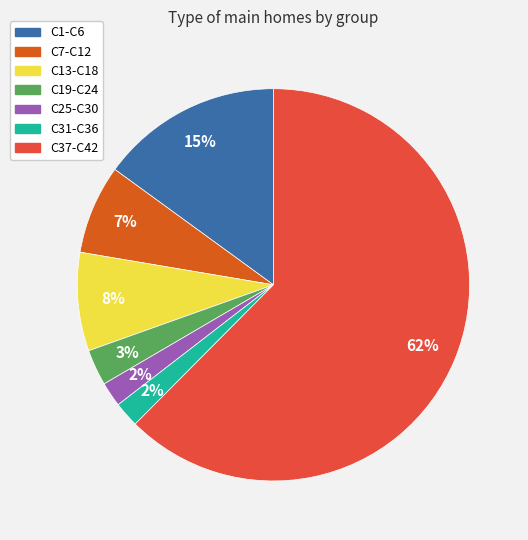

To the nearest percent, what is the combined percentage of C31-C36 and C1-C6?

17%